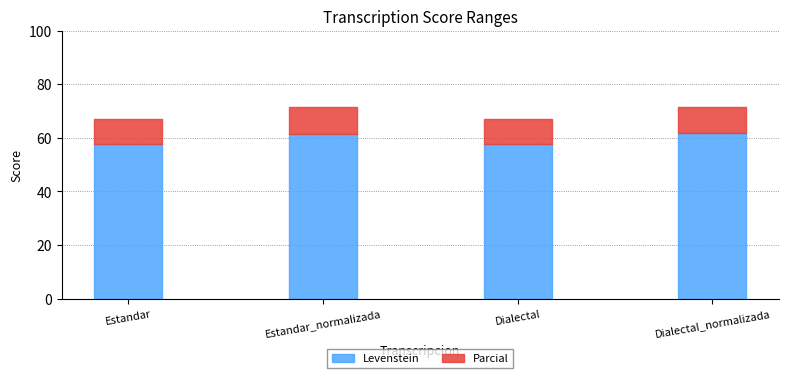

At which label does Parcial reach its minimum?

Estandar